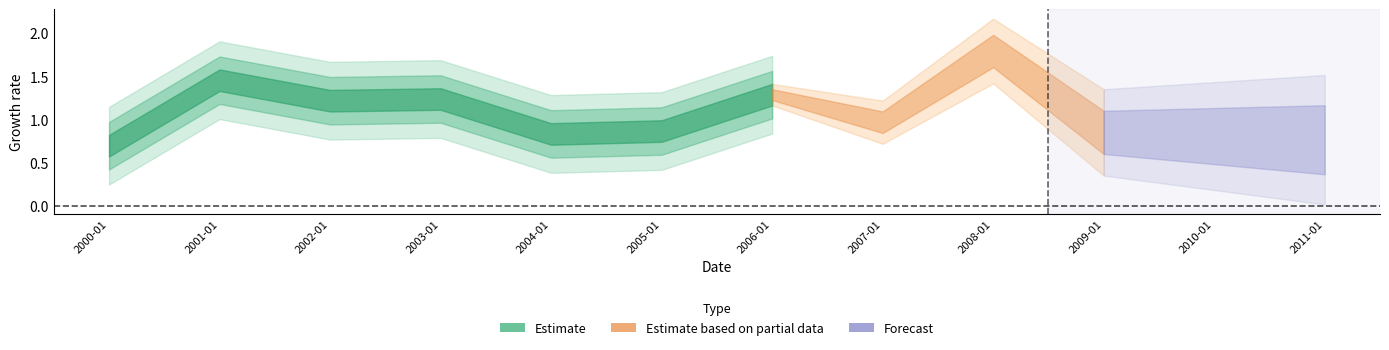

Does the chart have visible grid lines?

No